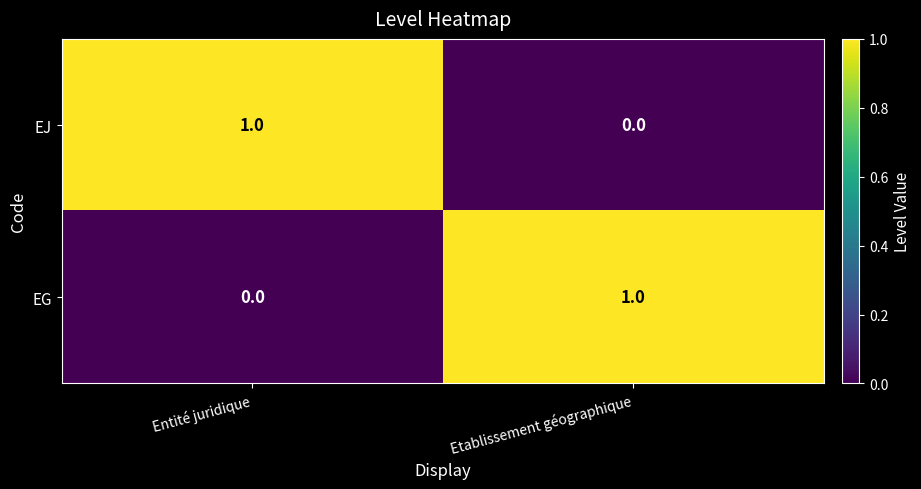

Which category has the lowest value in the EG series?

Entité juridique